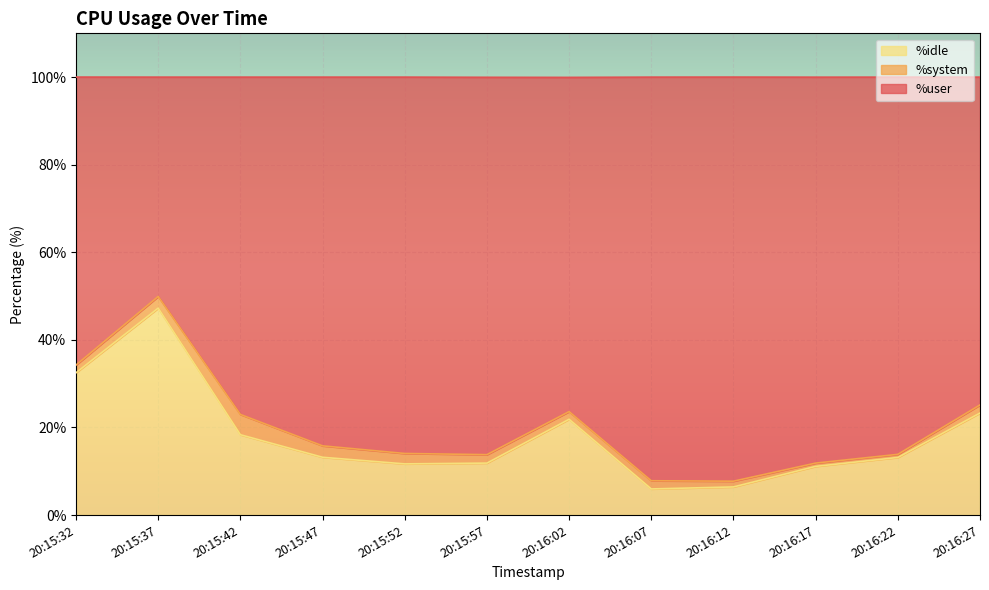

True or false: %idle has more than 2 interior local peaks.

False